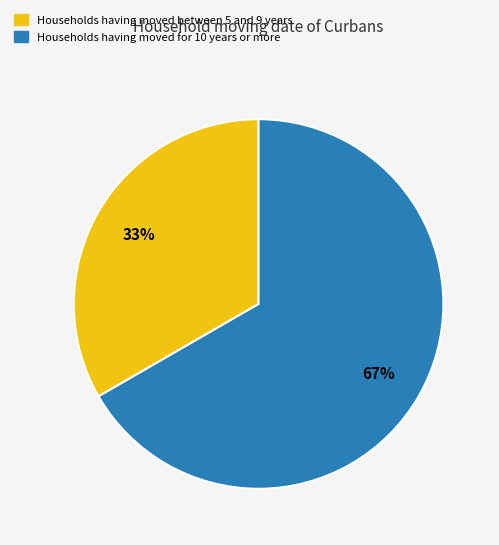

Is there any slice that represents more than half of the pie?

Yes